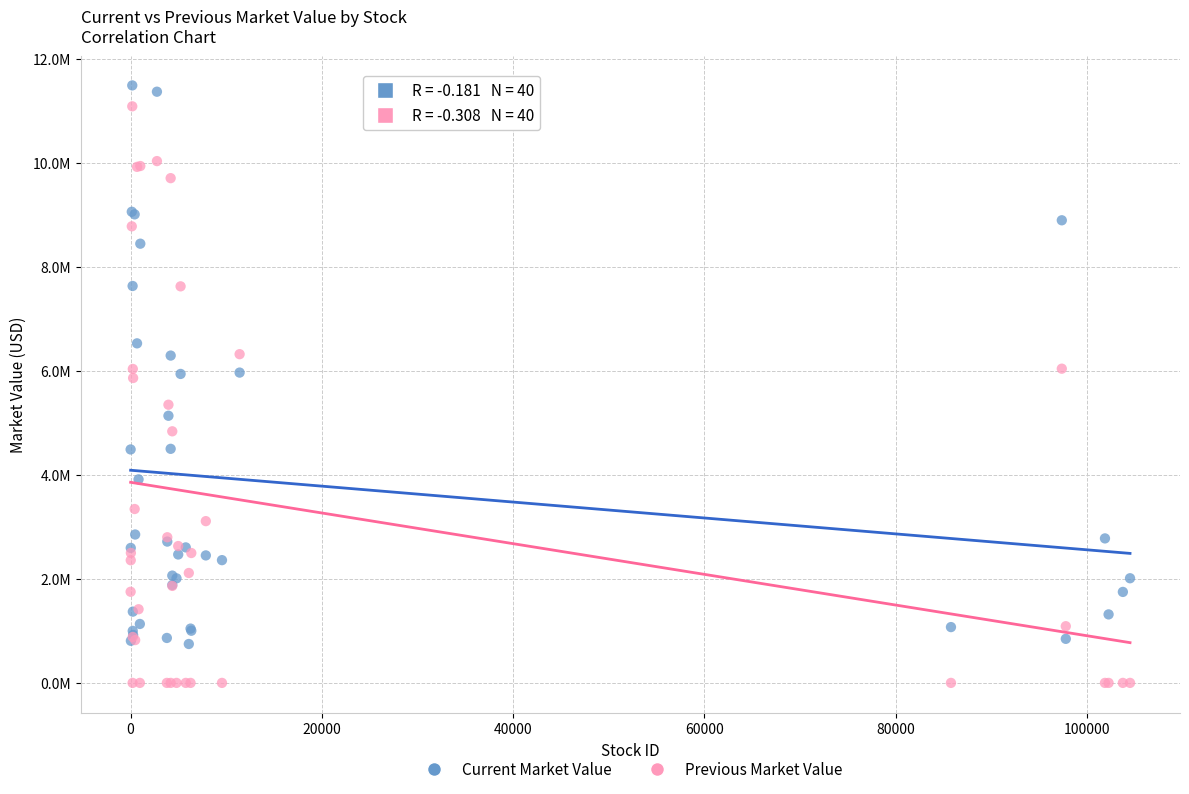

Which series has the widest spread of Y values?

Previous Market Value